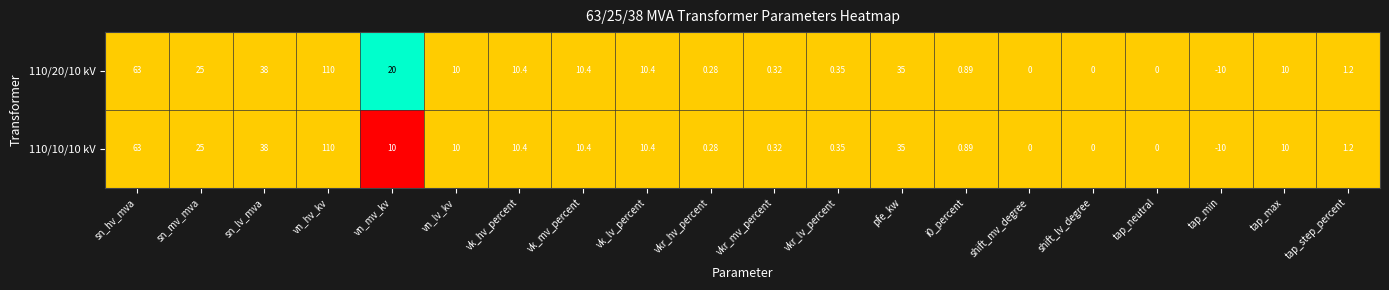

At which label does 110/10/10 kV reach its peak?

vn_hv_kv